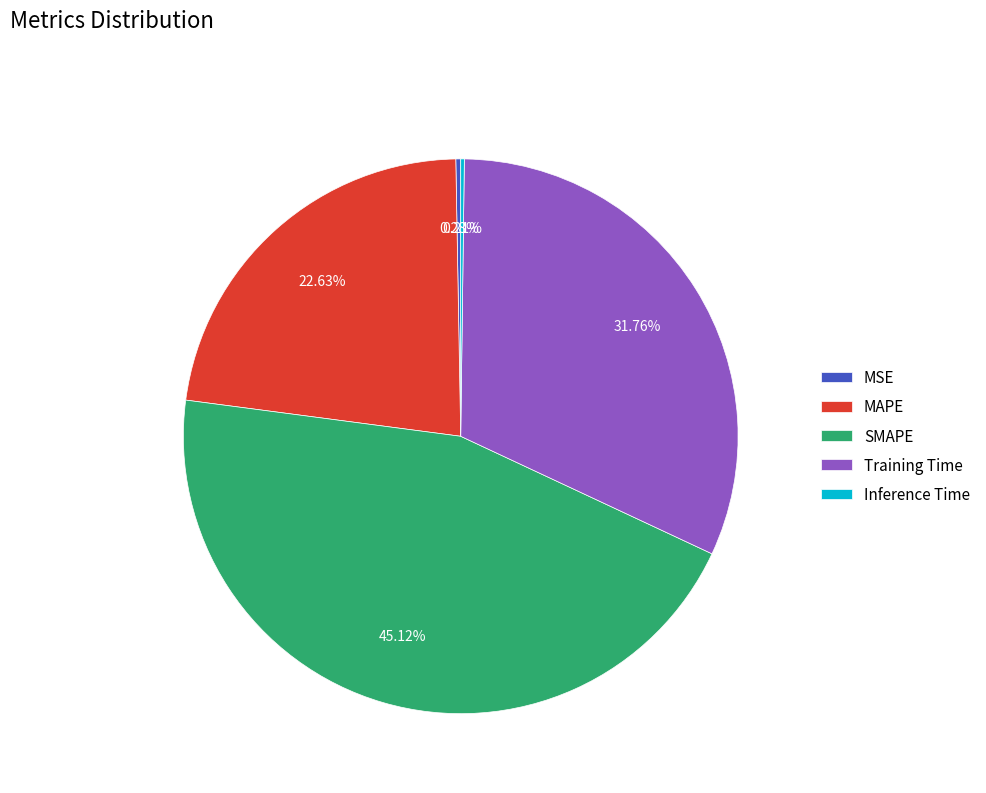

Combined, do MAPE and Training Time account for over 50%?

Yes